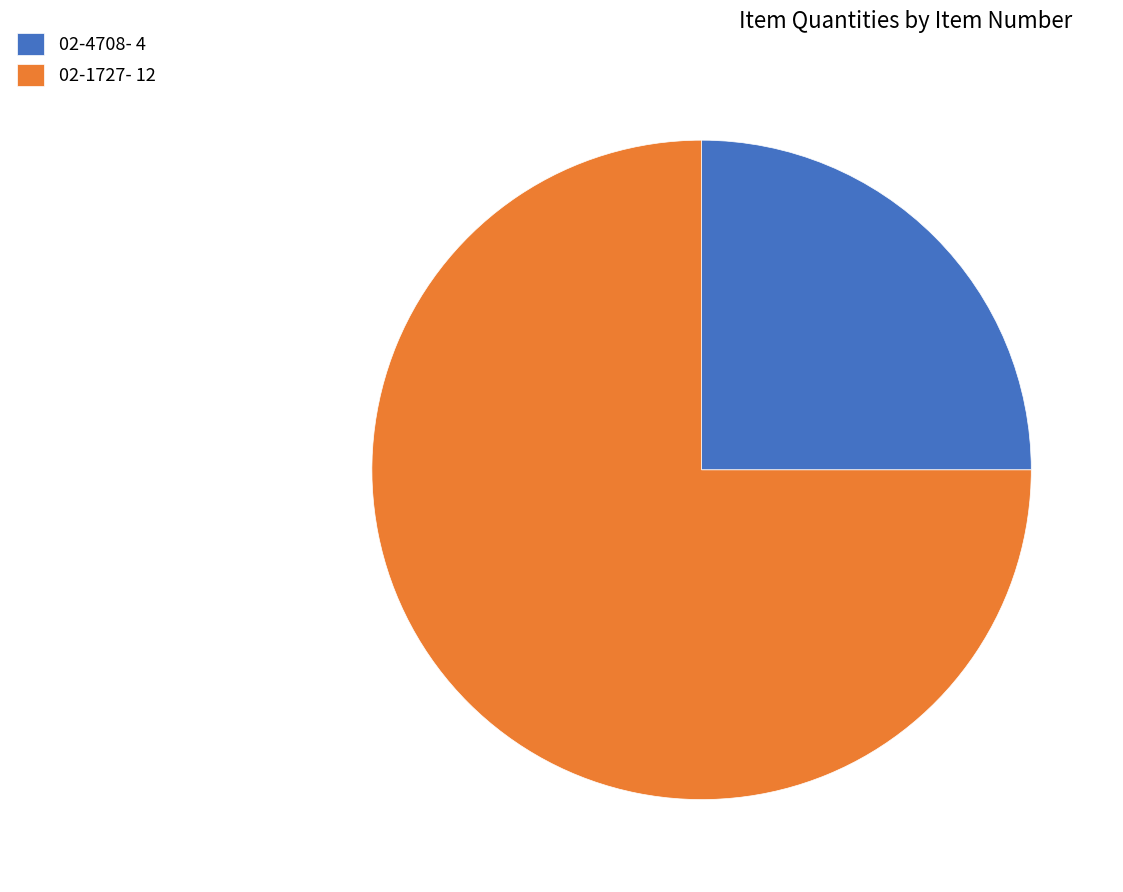

Is 02-1727 the majority of the pie?

Yes